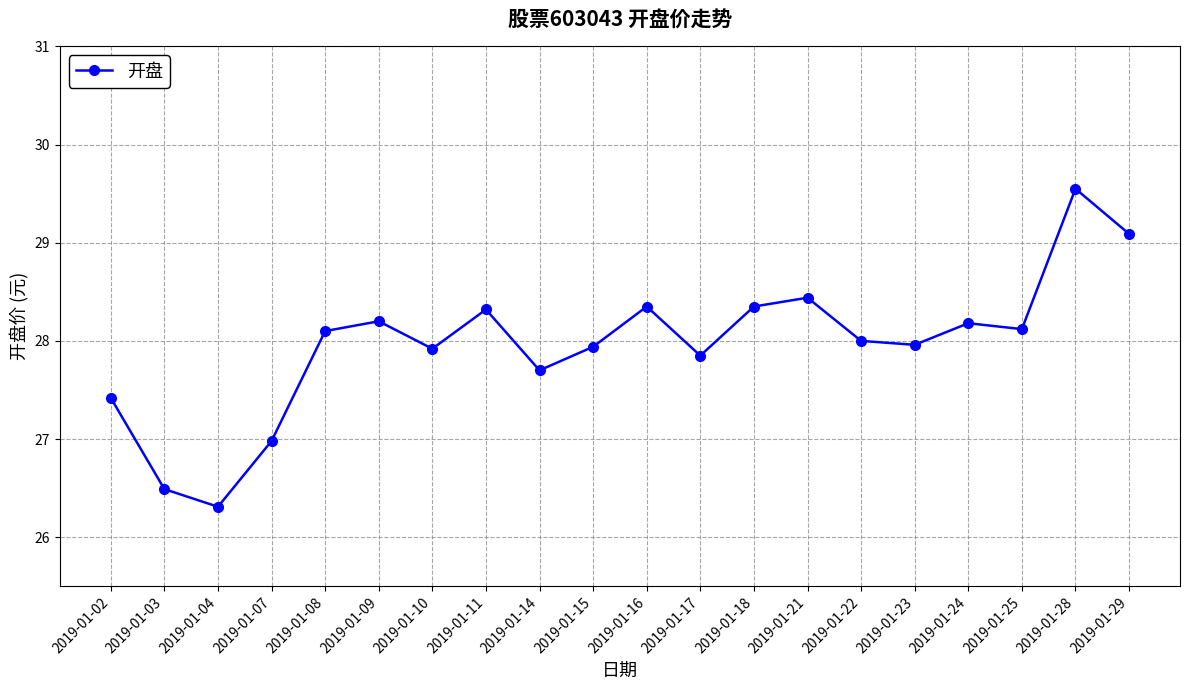

Is it true that the value at 2019-01-03 is 10.2?

False